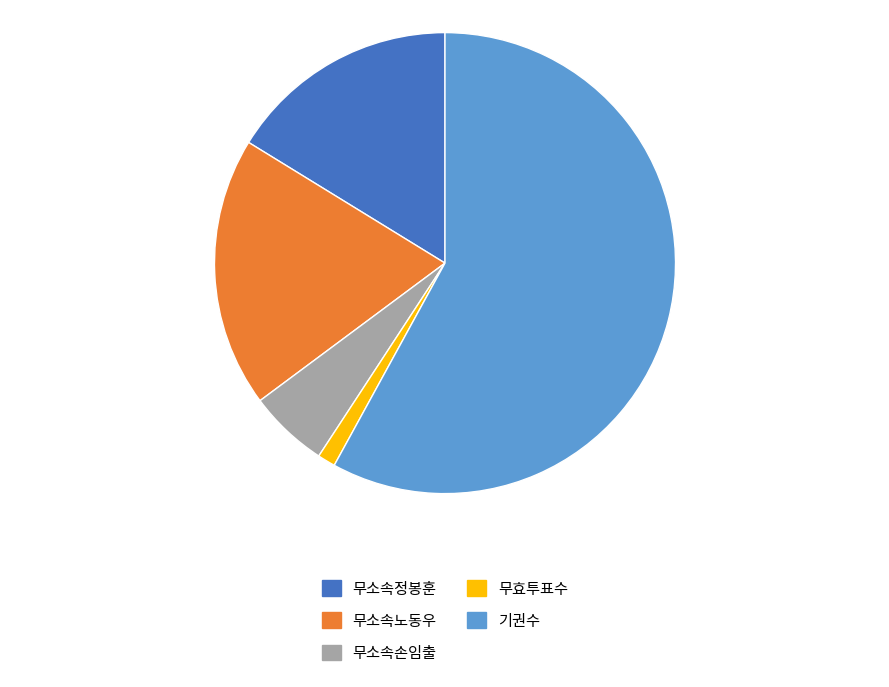

How many segments does this pie chart have?

5